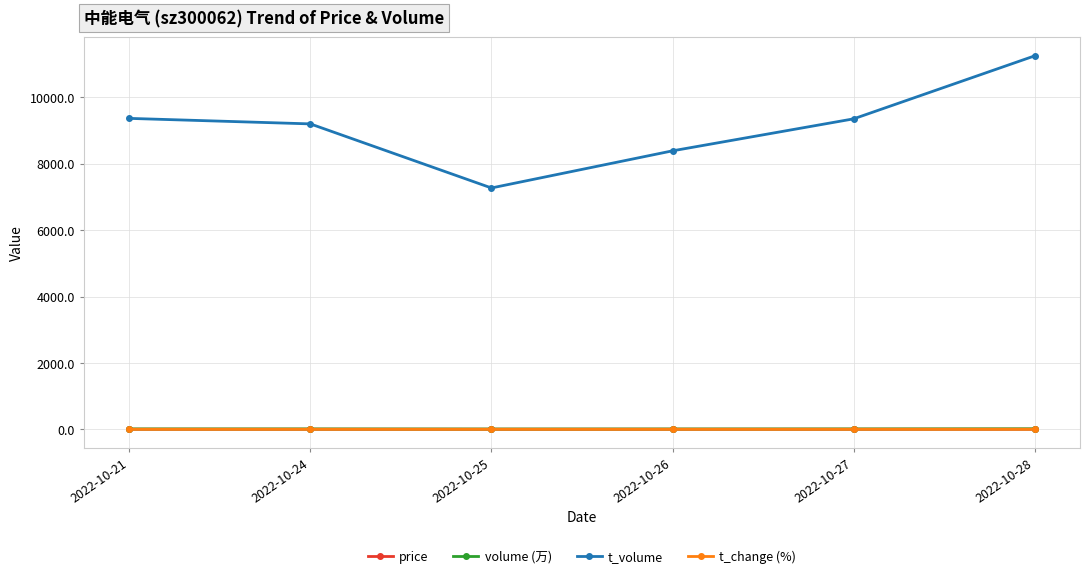

What is the lowest value of the t_change (%) series?

3.0